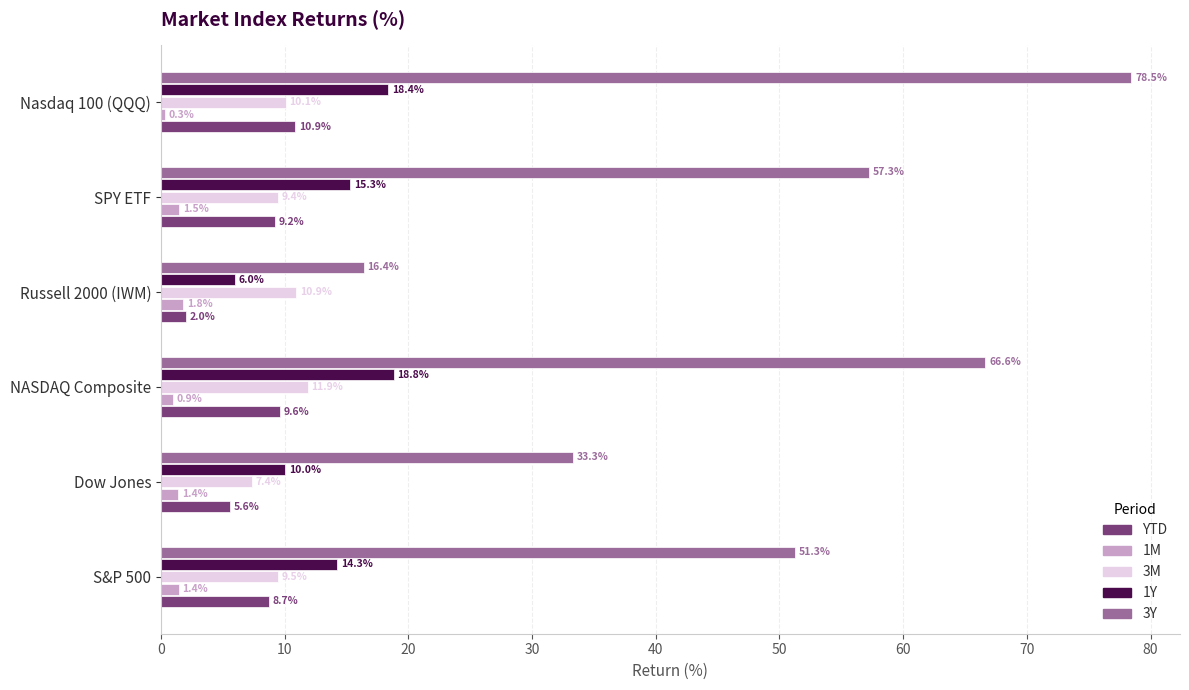

How many categories are shown in the chart?

6